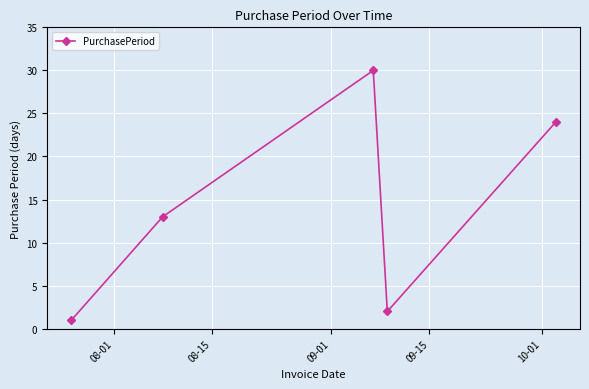

What is the difference between the second highest and second lowest values?

22